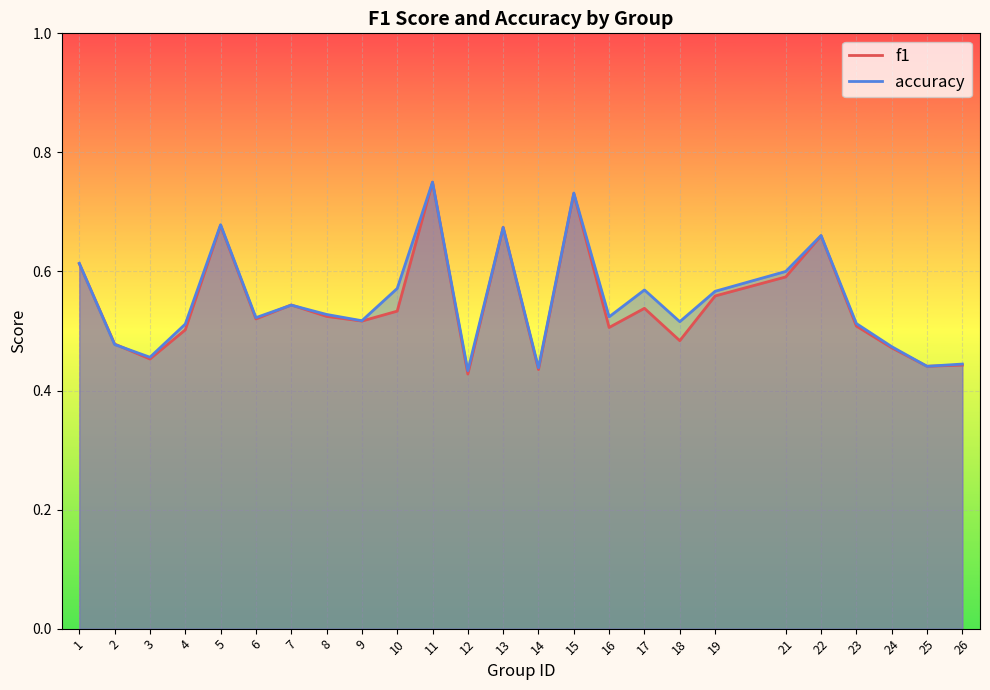

What is the sum of the f1 values at 1 and 5?

1.3